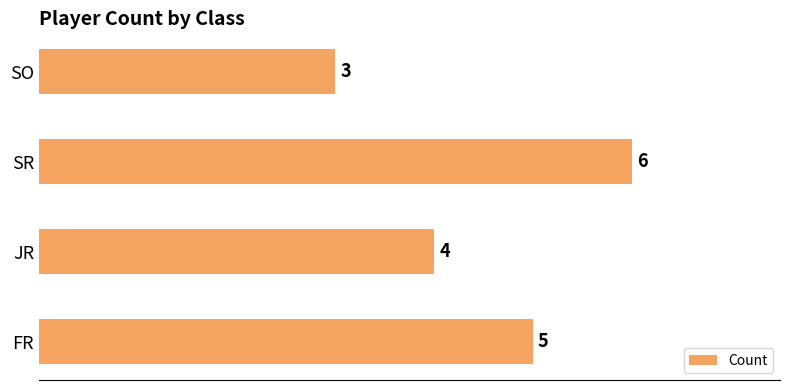

How many bars are there in total?

4